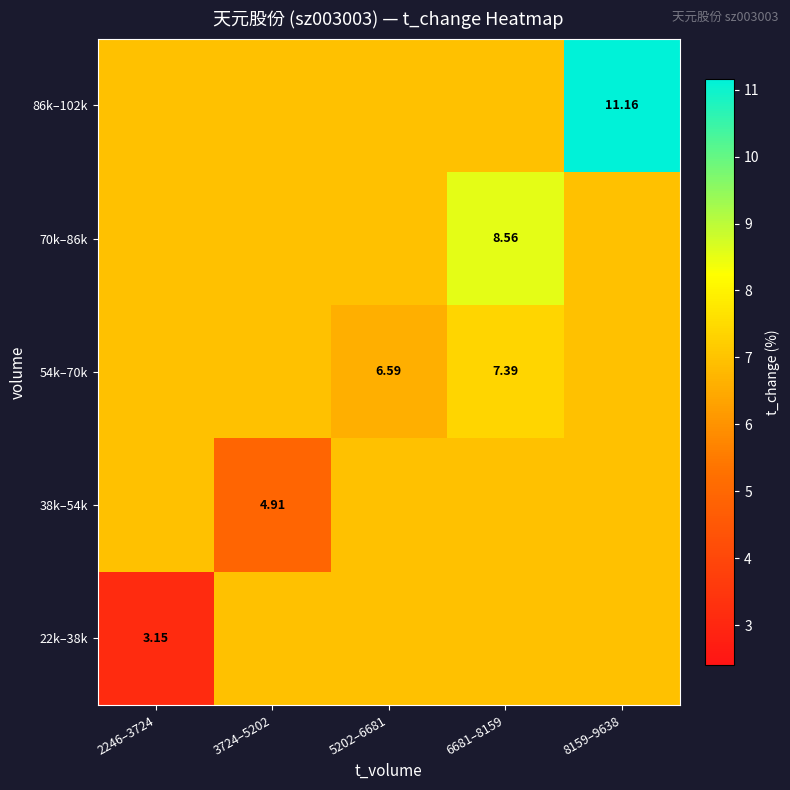

List the labels in order of 70k–86k value, largest first.

6681–8159, 2246–3724, 3724–5202, 5202–6681, 8159–9638